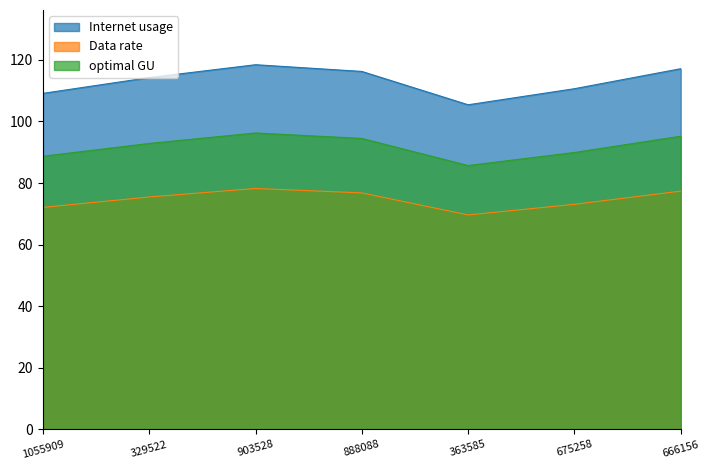

List the series in order of their overall mean, highest first.

Internet usage, optimal GU, Data rate